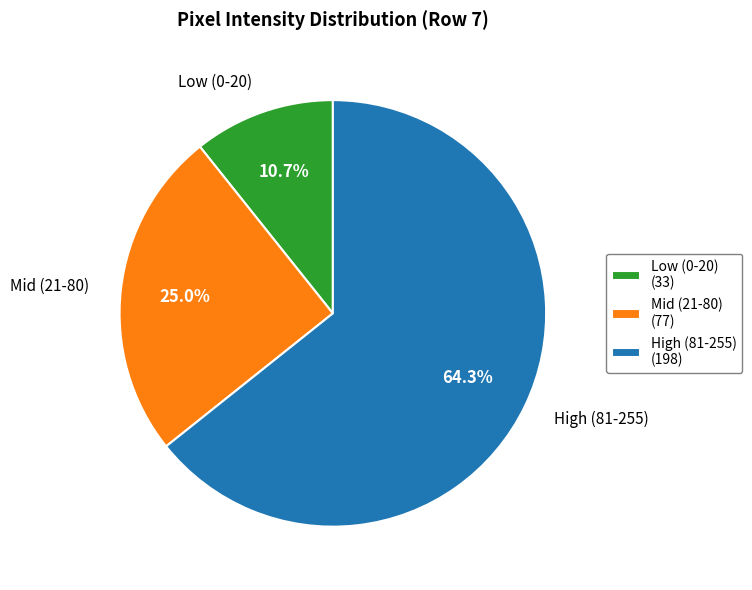

What percentage do Low (0-20) and Mid (21-80) together represent?

35.7%